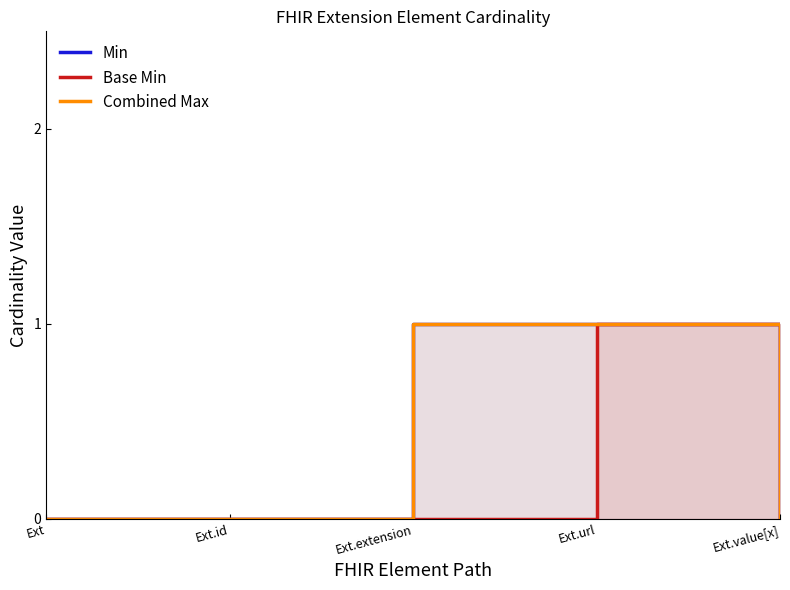

What is the label of the 2nd point from the right?

Ext.url